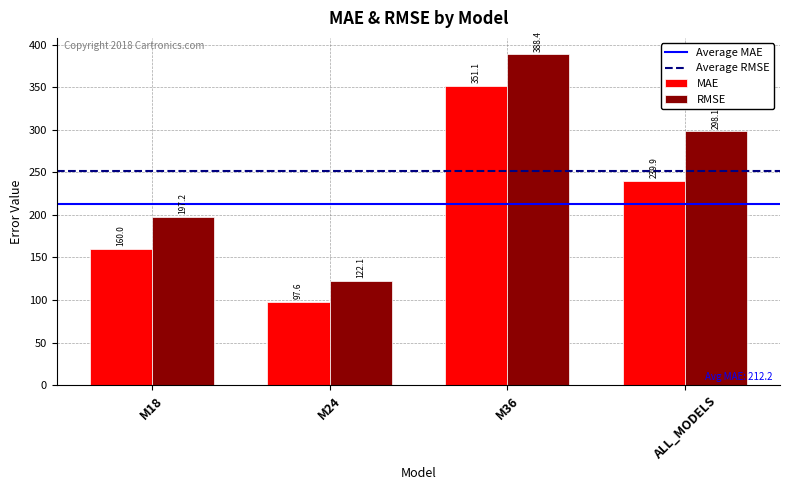

The MAE series shows 225.4 at M18. True or false?

False